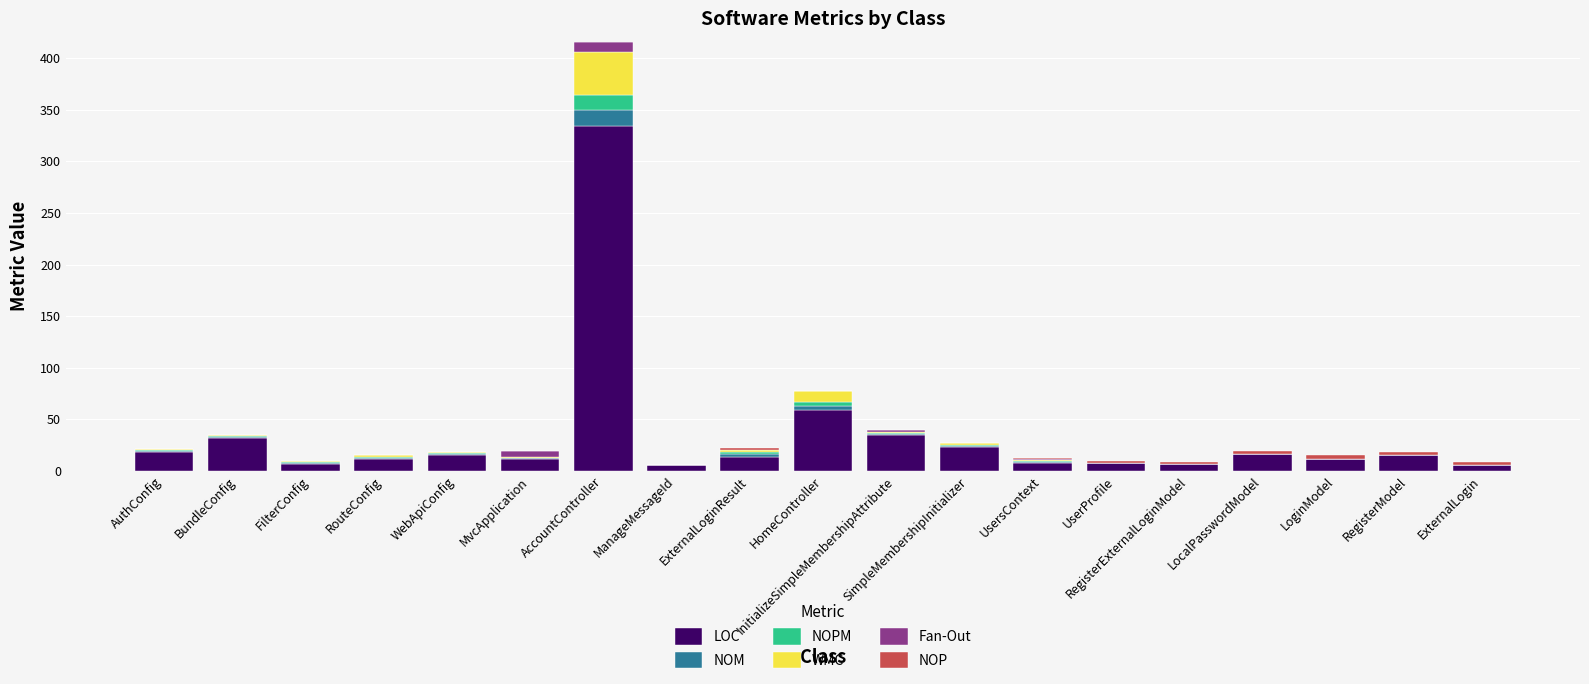

The value of LOC at AuthConfig is 18. True or false?

True